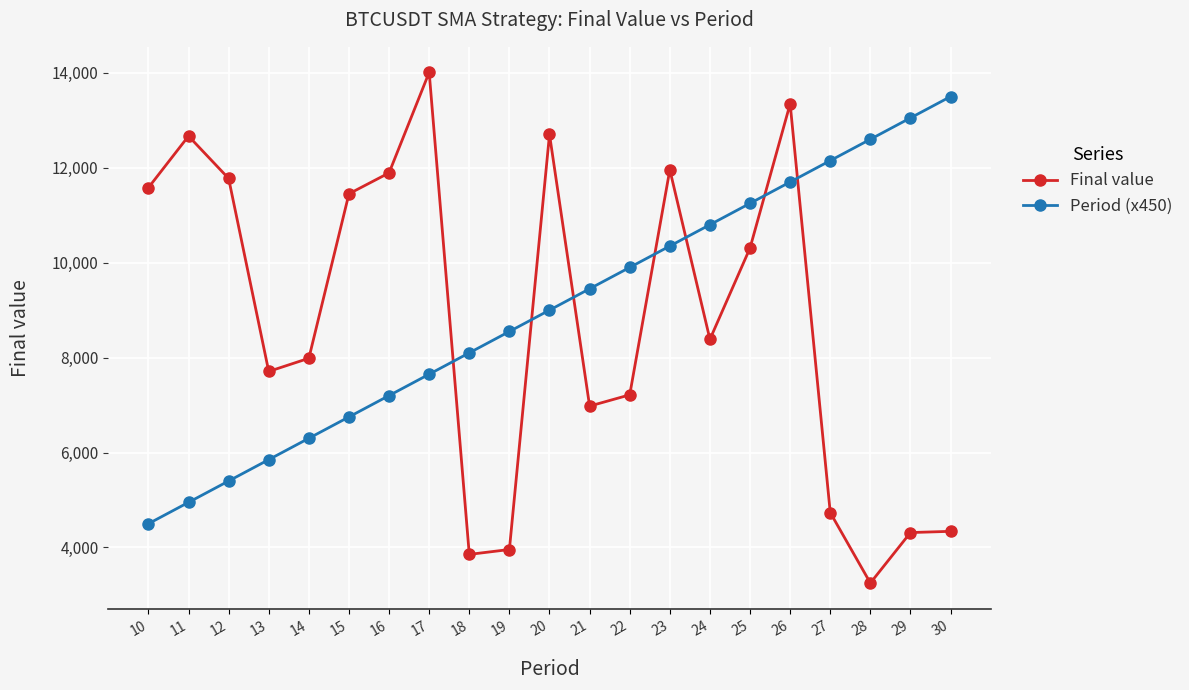

At which category does the chart reach its minimum across all series?

28